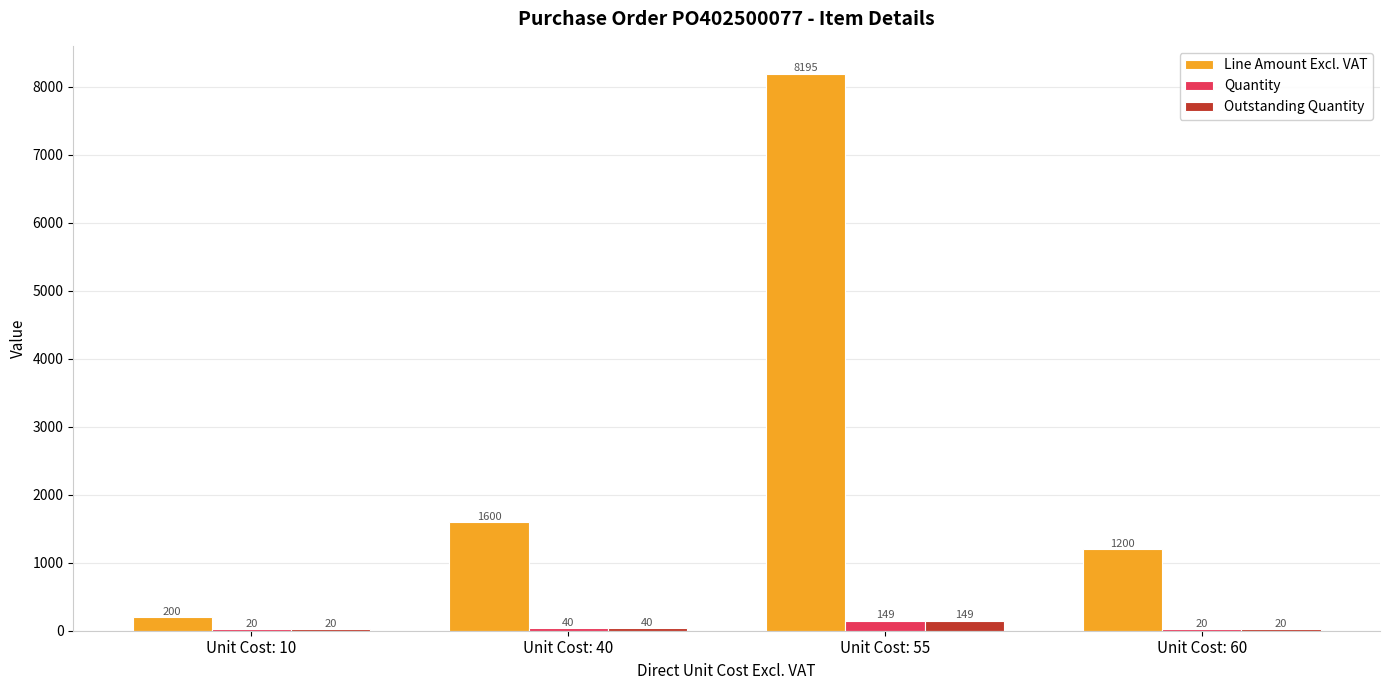

What is the sum of all Quantity values?

229